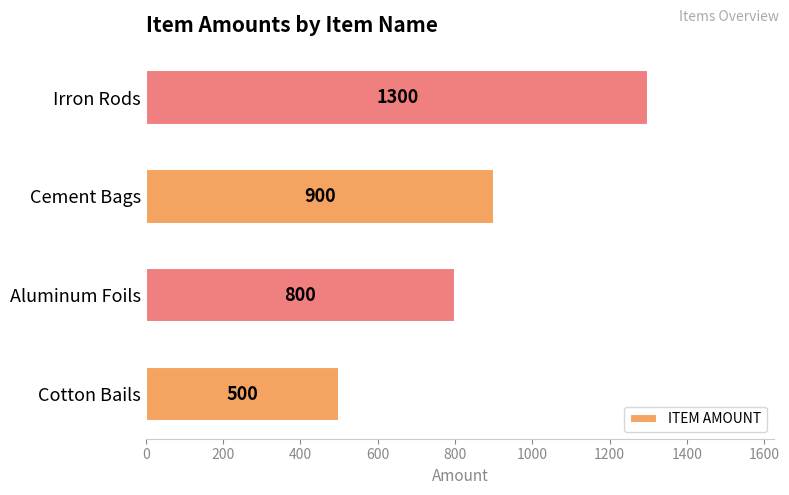

What is the sum of all values?

3500